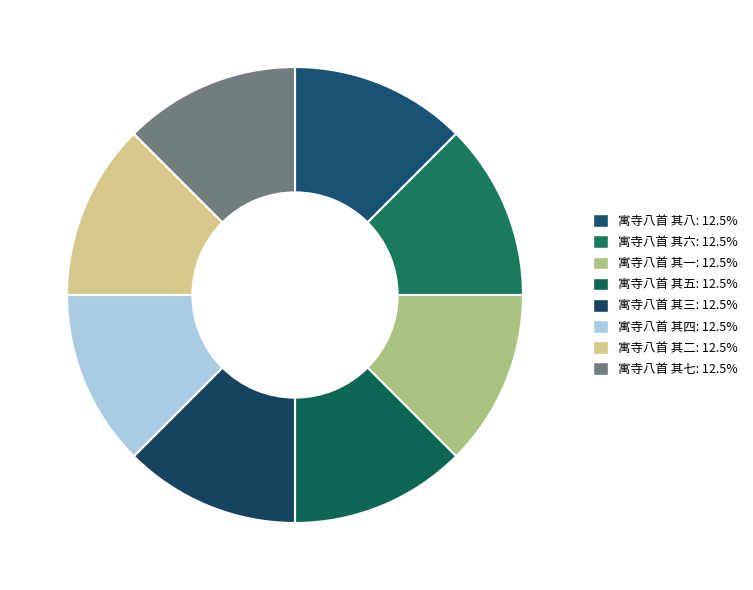

What portion of the pie excludes 寓寺八首 其七?

87.5%